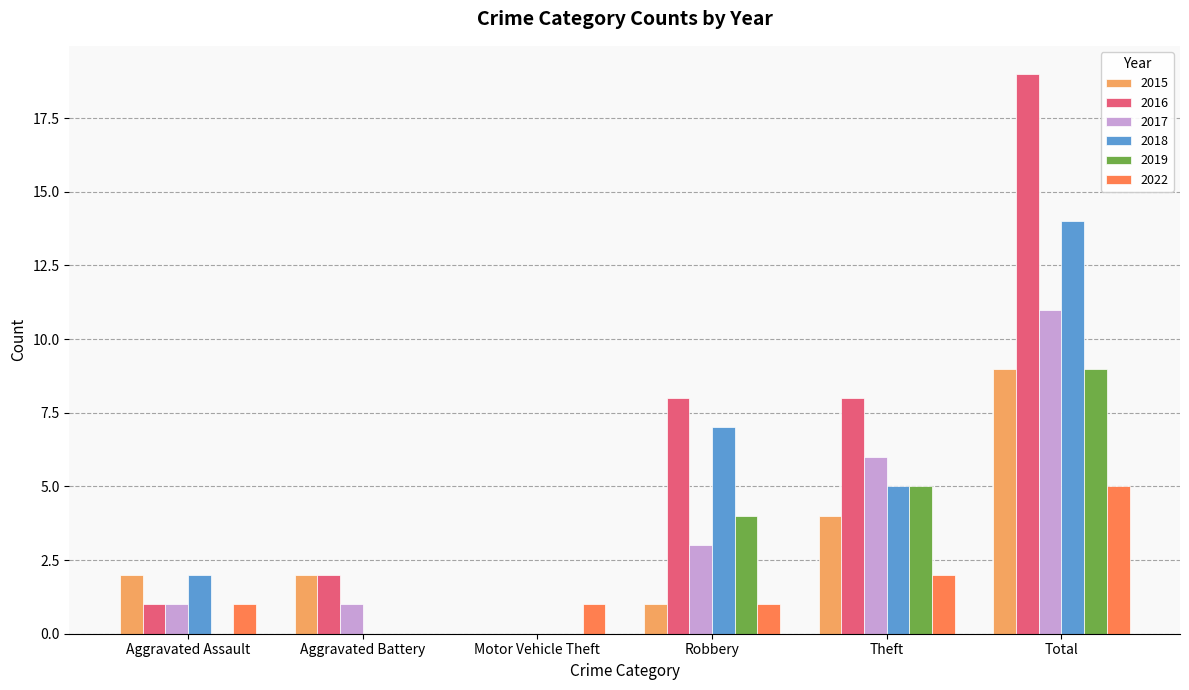

How many positive values does the 2022 series have?

5